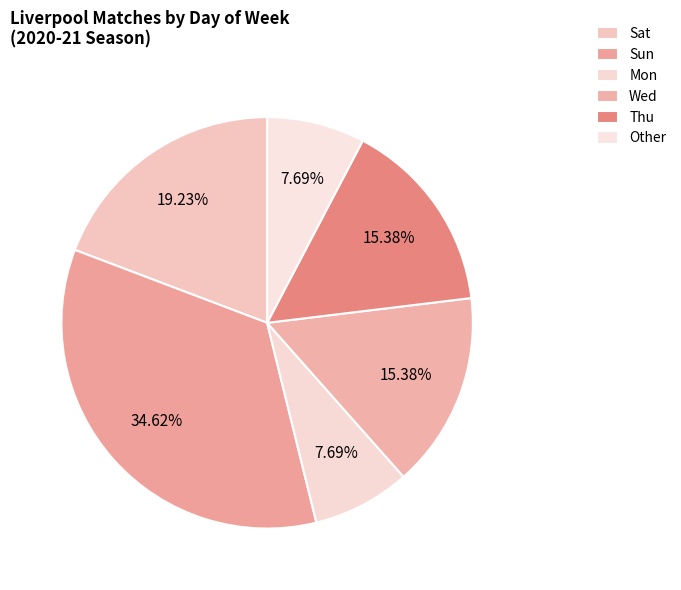

Is Thu the majority of the pie?

No